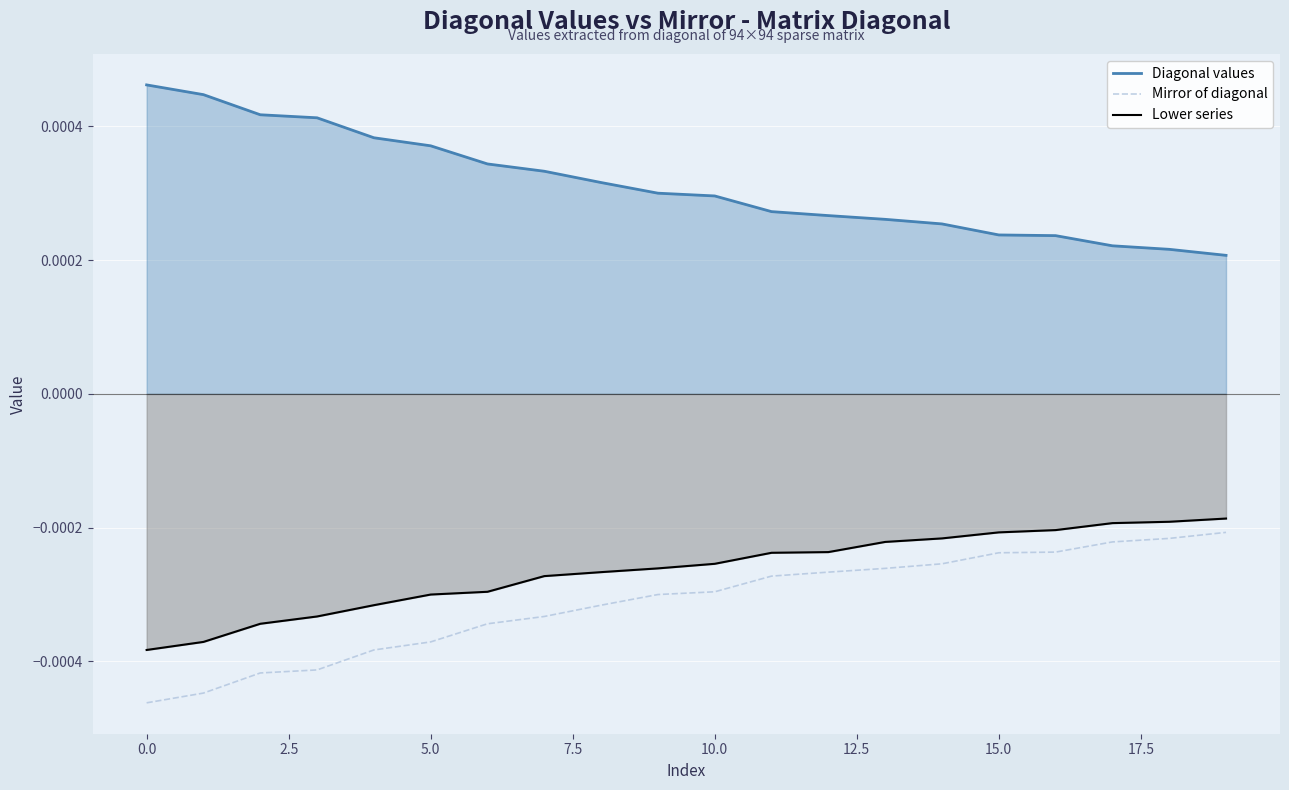

True or false: Diagonal values and Lower series cross at least once.

False